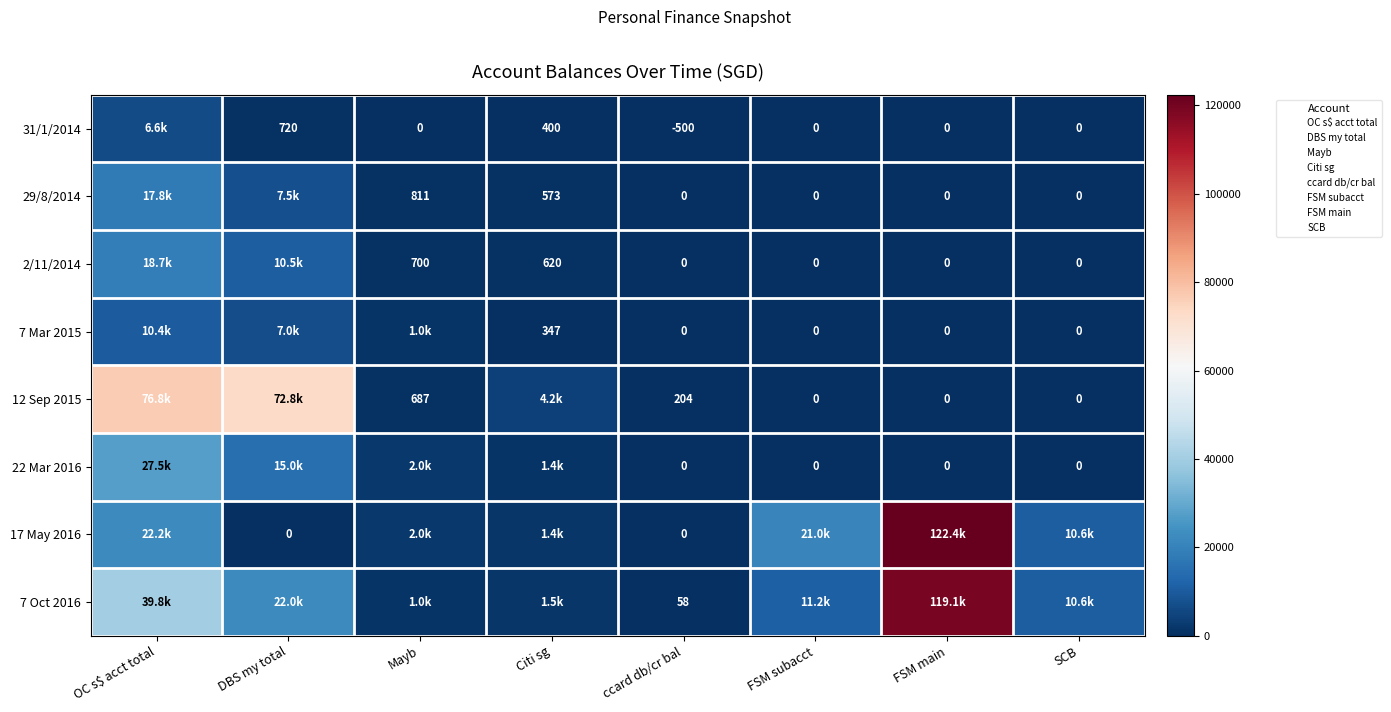

Rank the series by their maximum value, from lowest to highest.

31/1/2014, 7 Mar 2015, 29/8/2014, 2/11/2014, 22 Mar 2016, 12 Sep 2015, 7 Oct 2016, 17 May 2016